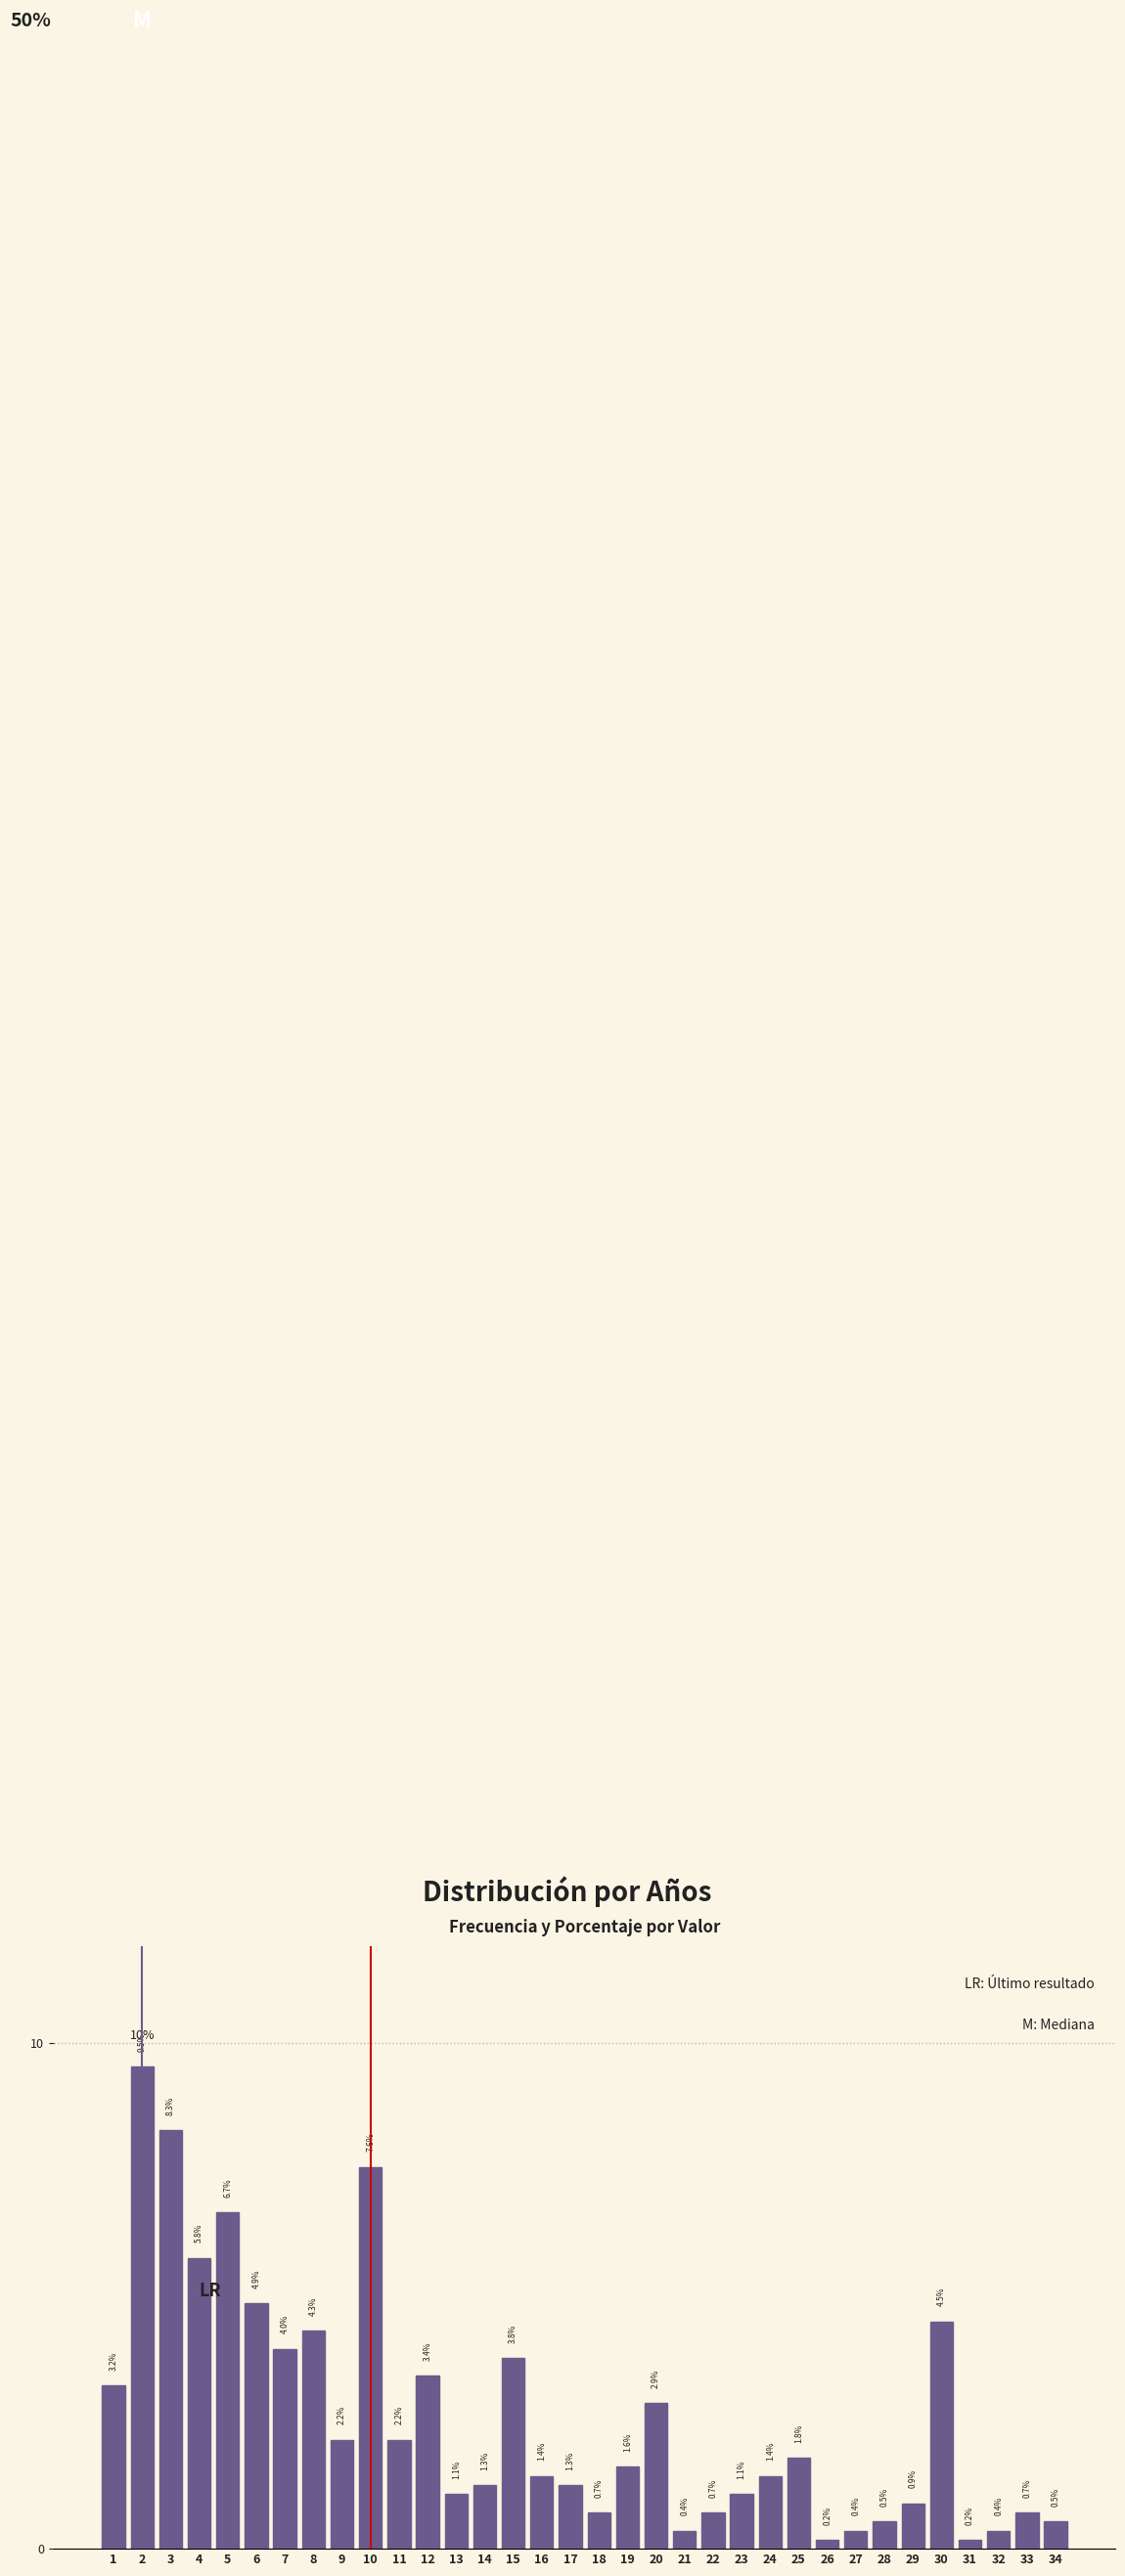

Reading right to left, list all the values displayed in this chart.

0.5	0.7	0.4	0.2	4.5	0.9	0.5	0.4	0.2	1.8	1.4	1.1	0.7	0.4	2.9	1.6	0.7	1.3	1.4	3.8	1.3	1.1	3.4	2.2	7.6	2.2	4.3	4.0	4.9	6.7	5.8	8.3	9.5	3.2